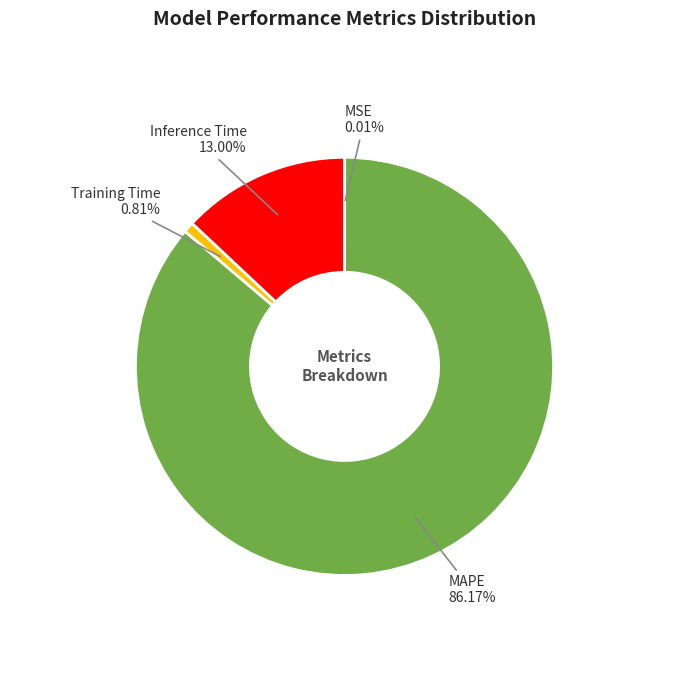

Which category has the biggest portion of the pie?

MAPE